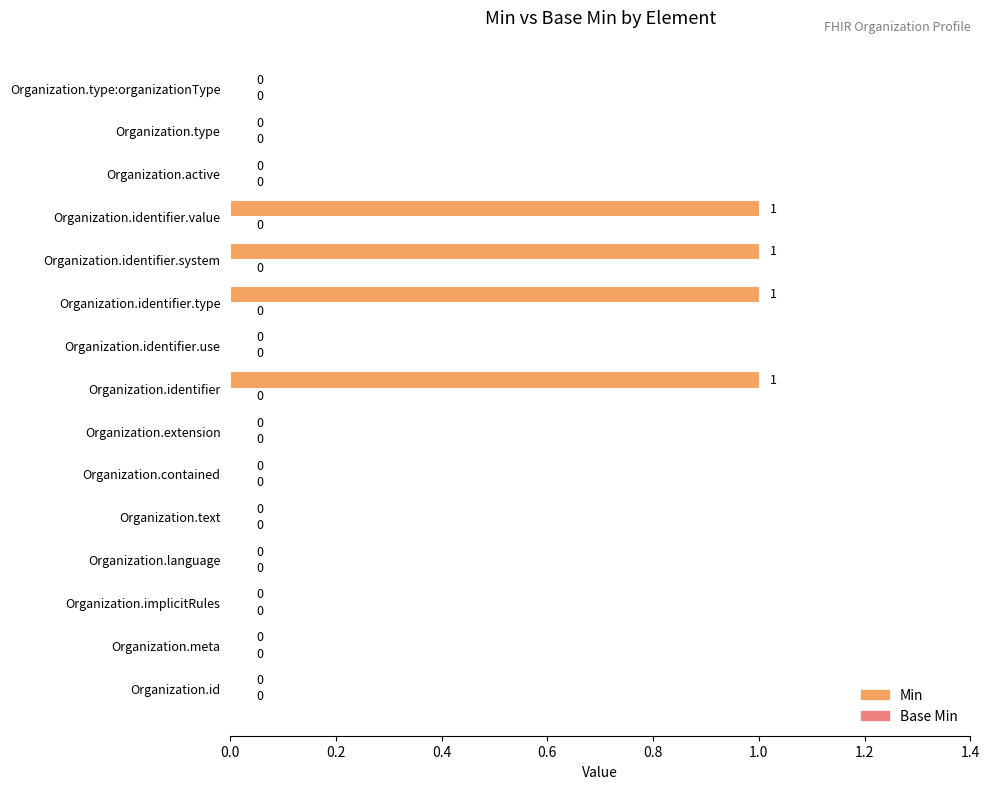

How many values are between 0 and 1?

15